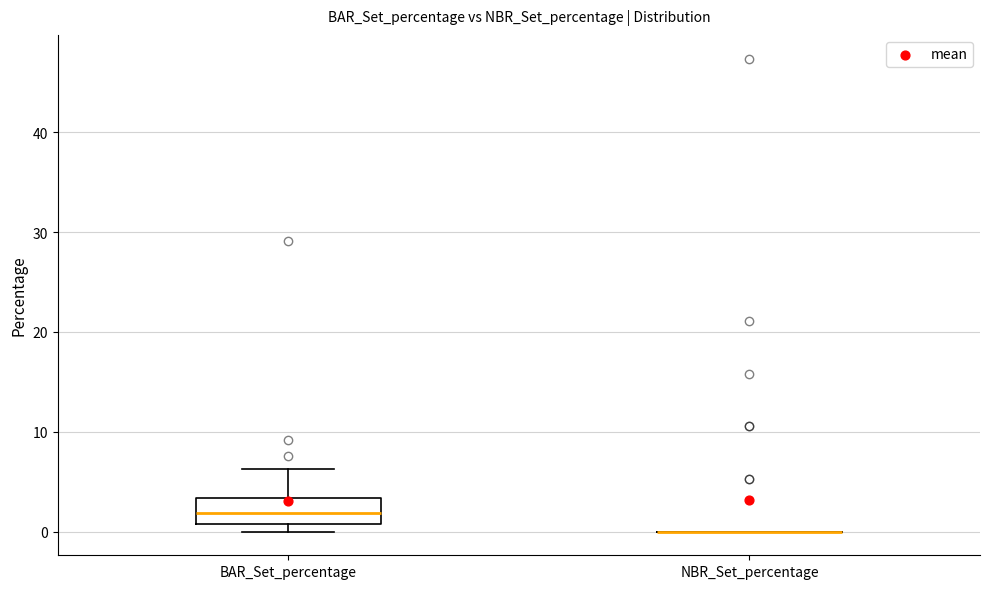

Where does the upper whisker of the box for BAR_Set_percentage end on the y-axis? The values are not printed on the chart, so give them approximately, as read against the axis.

6